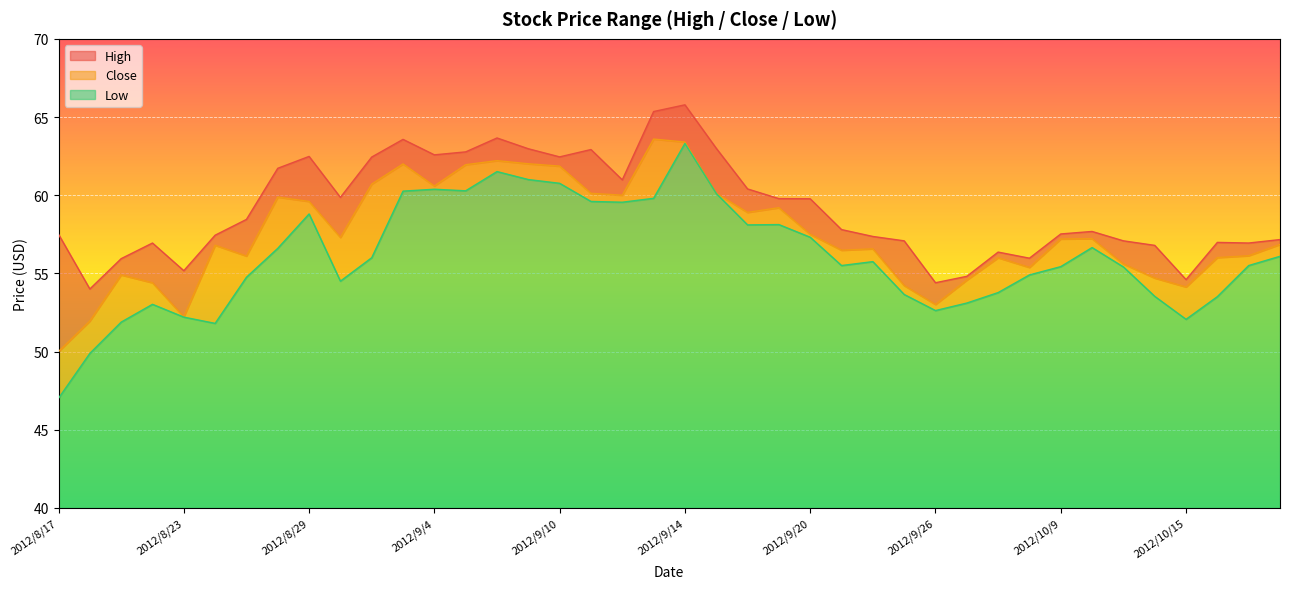

What is the average value of the Low series?

16.1